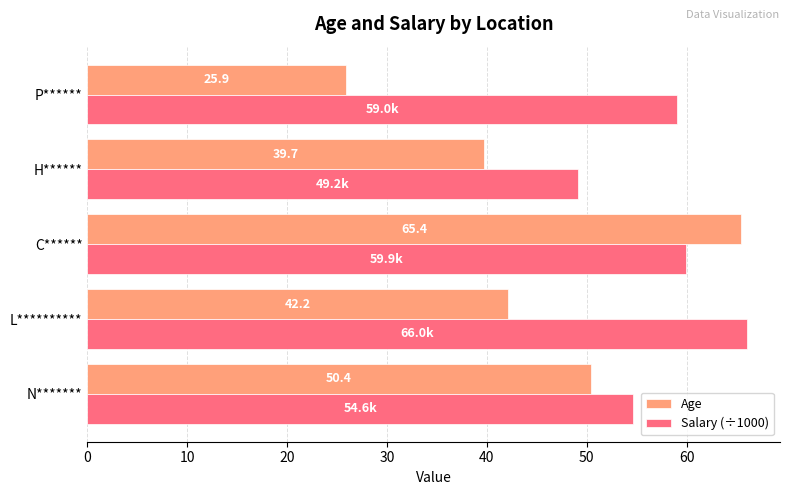

At how many categories does at least one series exceed 37?

5